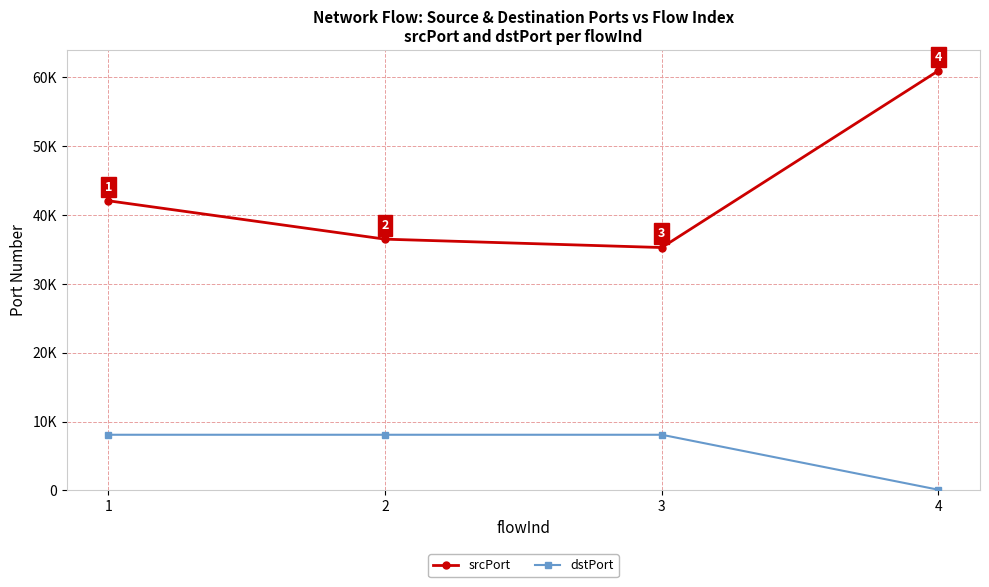

What are all the series names shown in the legend?

srcPort, dstPort